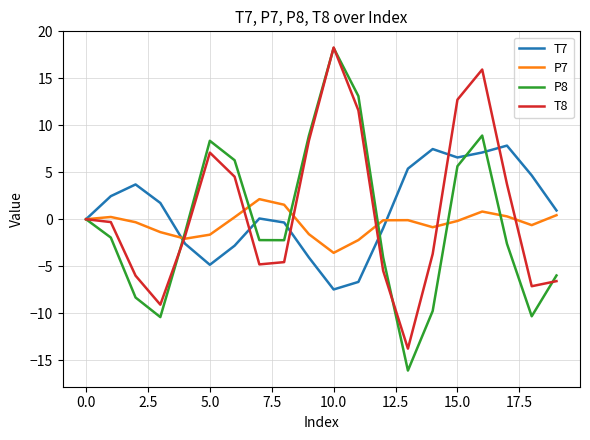

What is the maximum value shown in the chart?

18.3